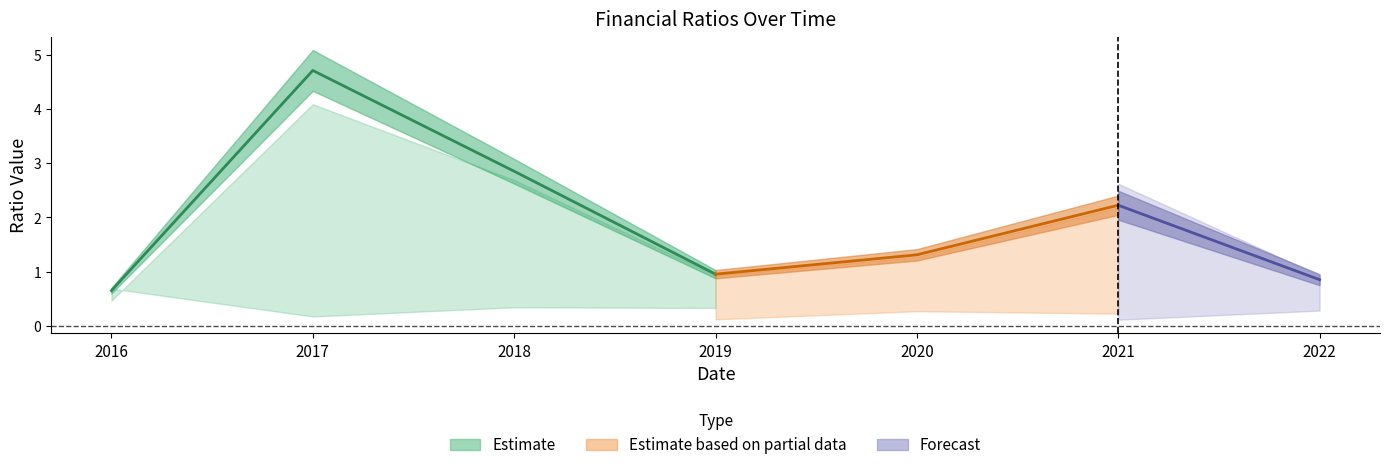

Between 2017 and 2016, which is larger?

2017